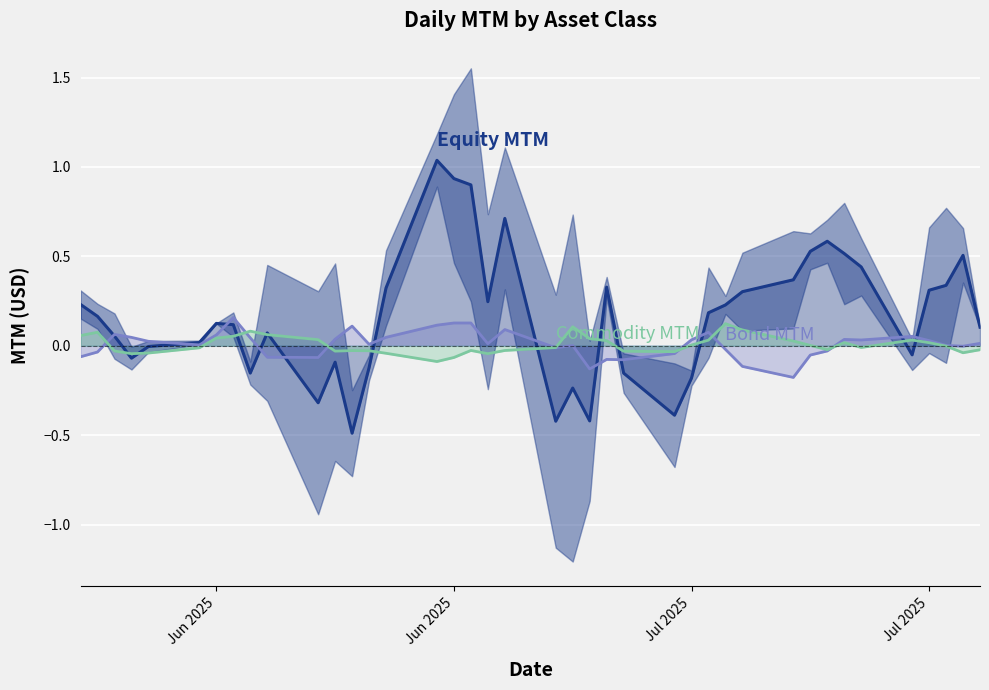

How many values in Commodity MTM are below zero?

21